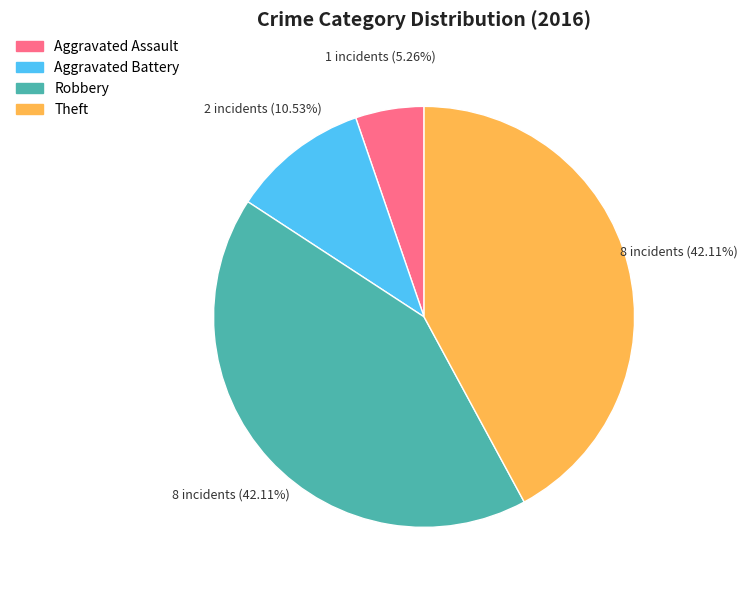

Count the number of slices in the pie.

4